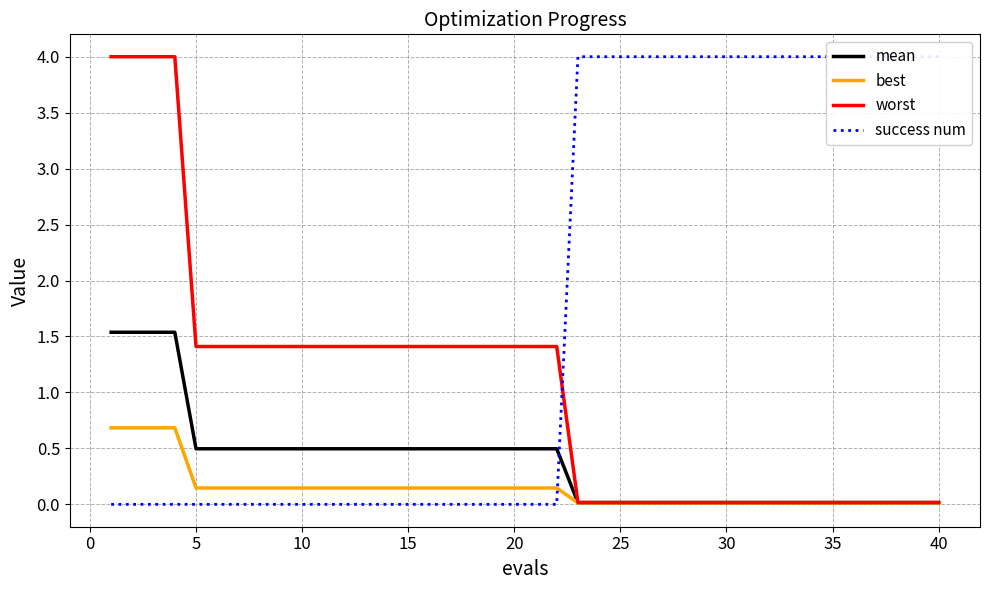

True or false: worst has a value of 2.0 at 10.

False